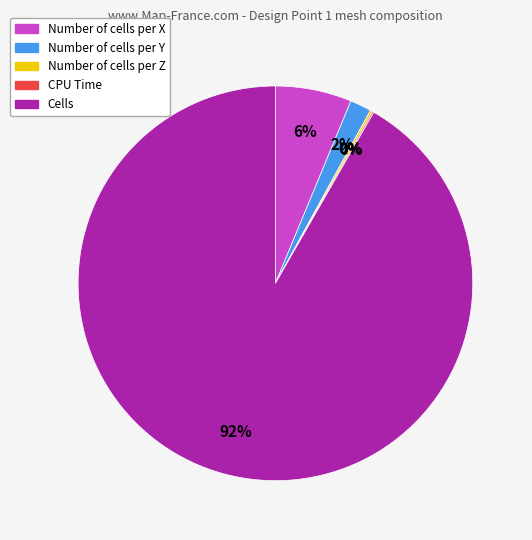

To the nearest percent, what is the difference between the largest and smallest slice percentages?

92%